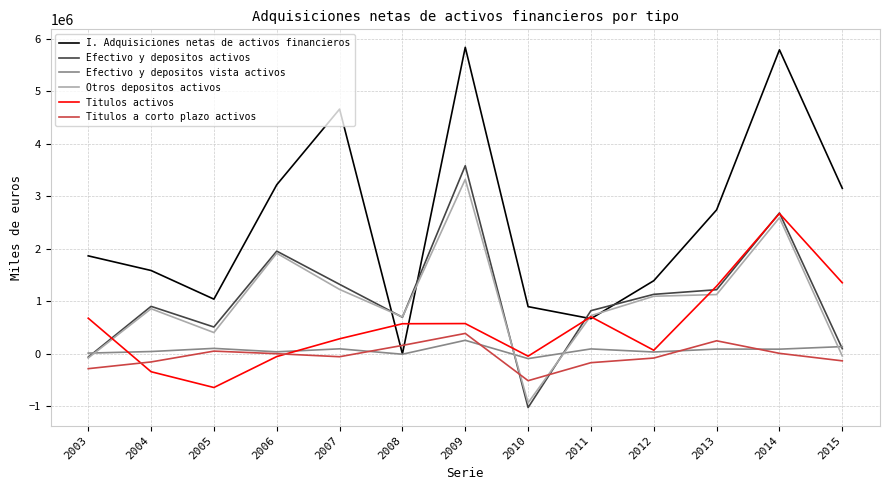

What is the difference between the maximum and second lowest values in the Otros depositos activos series?

3402488